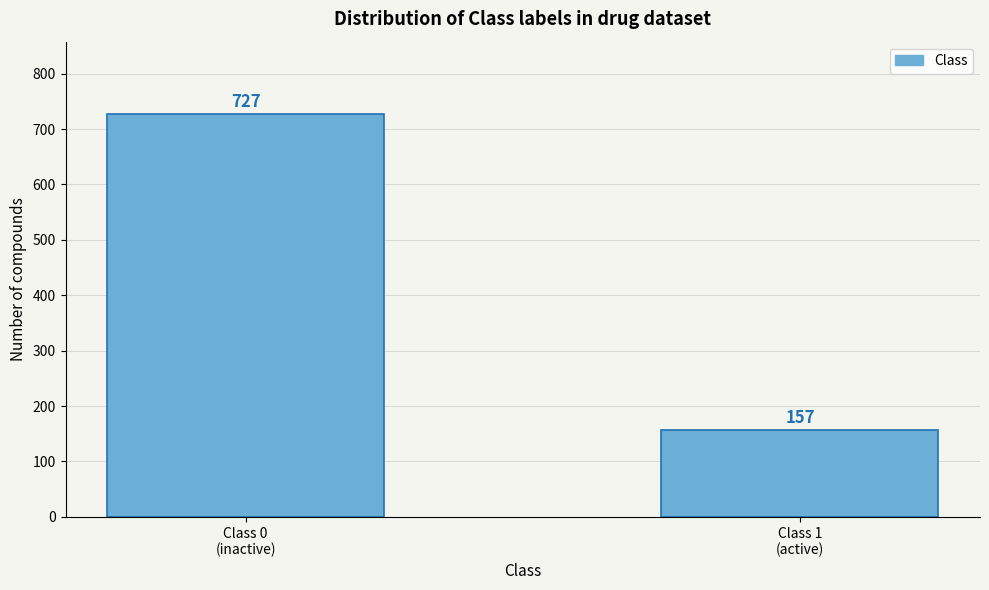

Reading left to right, list all the values displayed in this chart.

727	157